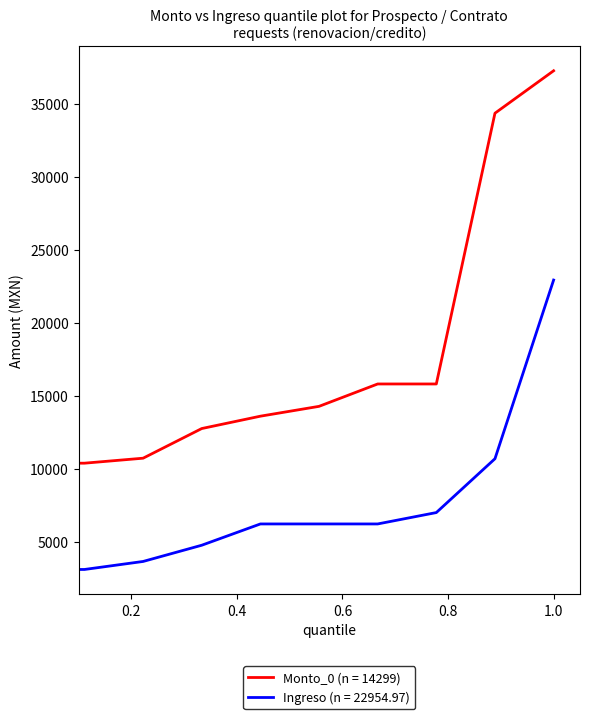

True or false: Monto_0 (n = 14299) and Ingreso (n = 22954.97) cross at least once.

False